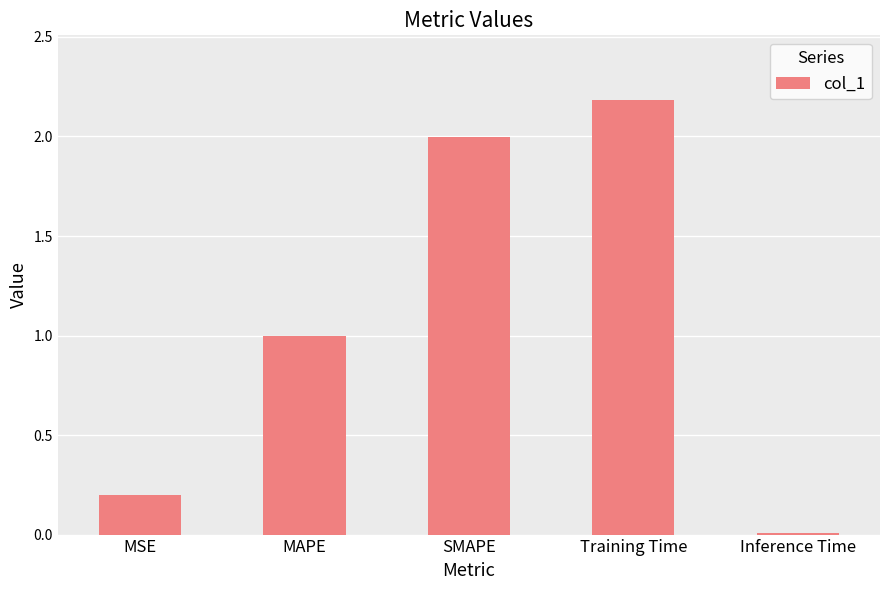

Are the bars horizontal?

No